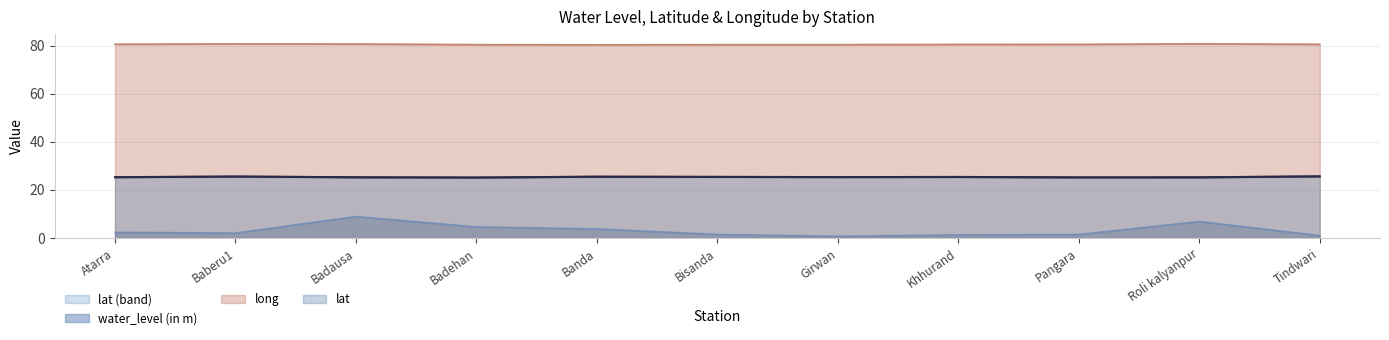

What is the maximum value for lat?

25.6